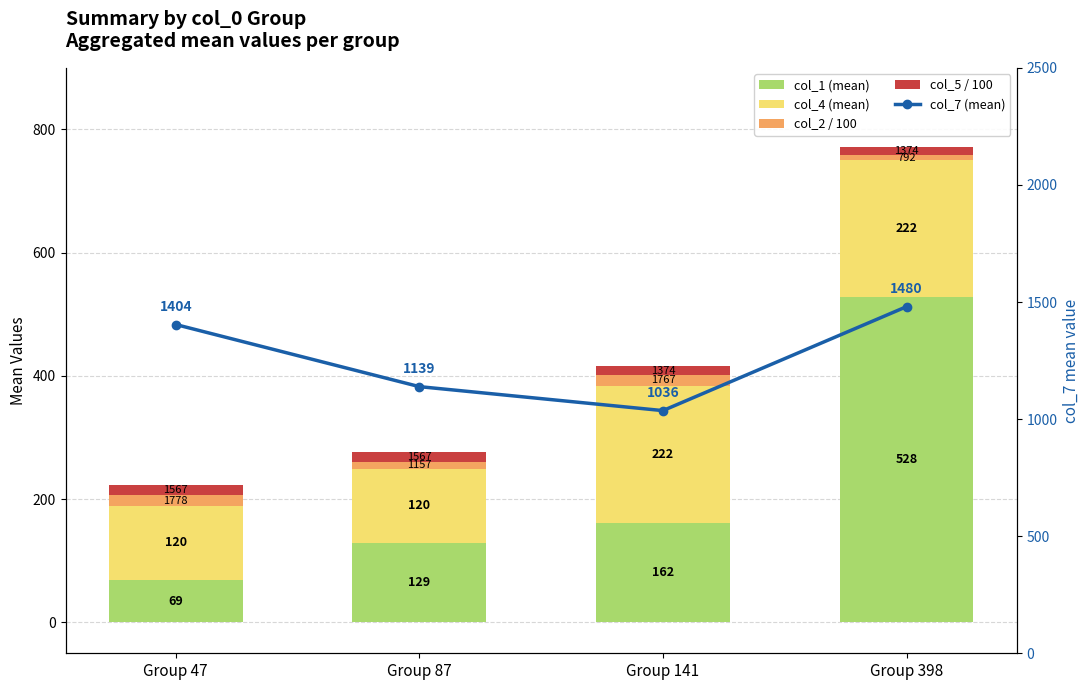

What is the value of the col_7 (mean) bar at the 3rd from the left?

1036.2